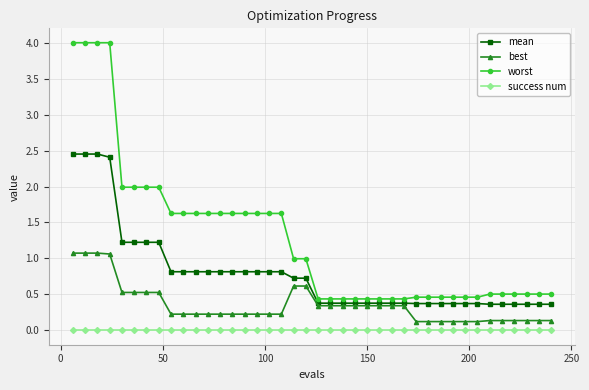

What is the maximum value shown in the chart?

4.0